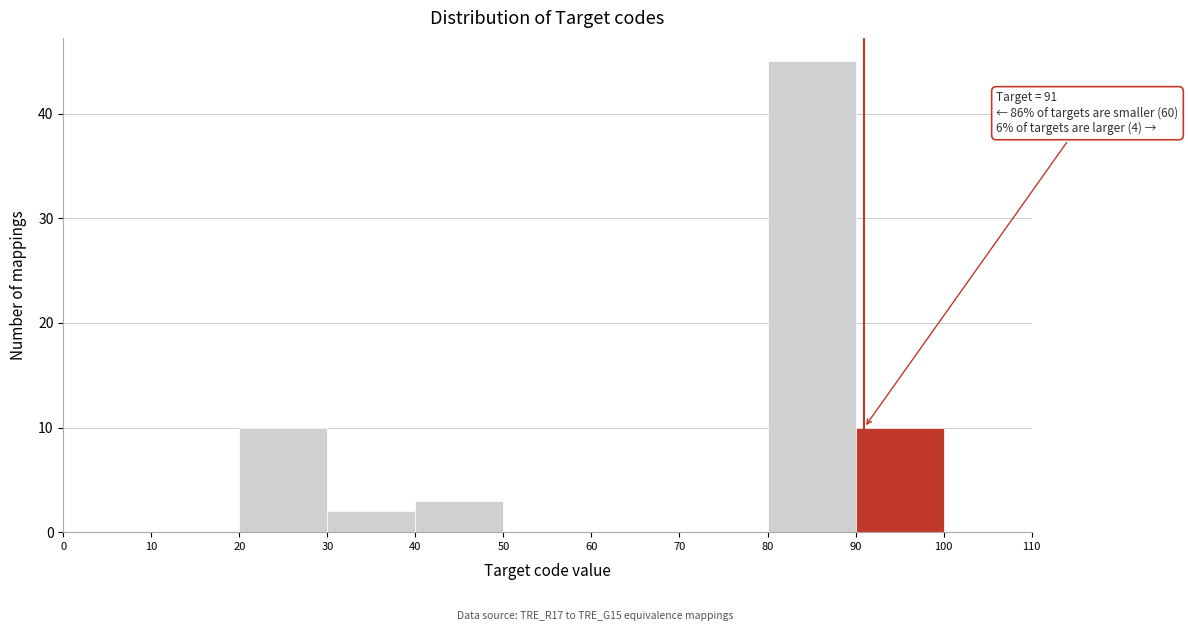

Which range on the x-axis has the tallest bar?

80 to 90